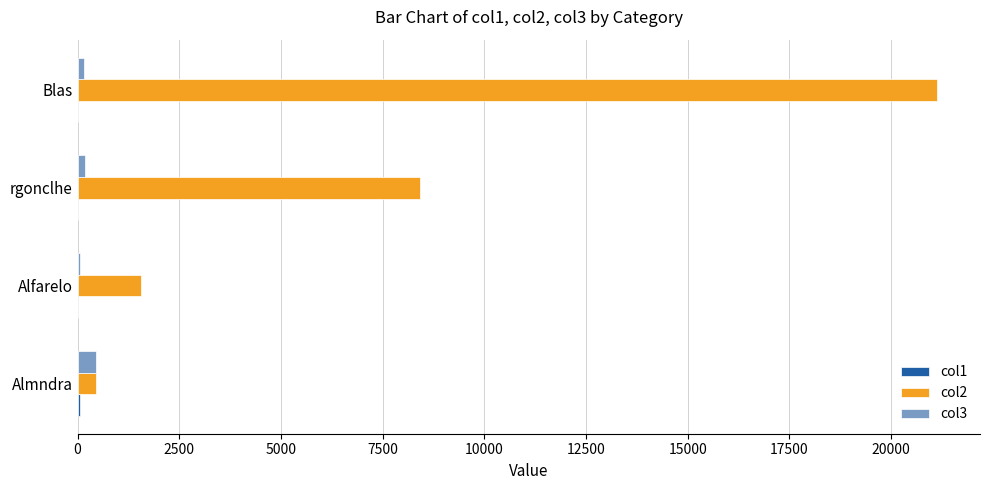

What is the maximum value shown in the chart?

21129.7